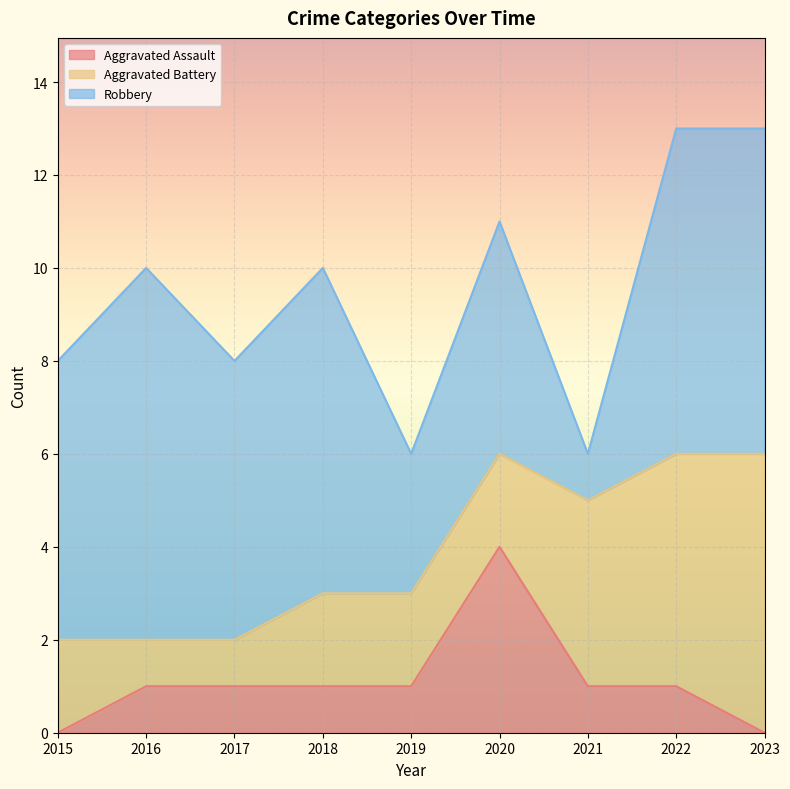

What are all the series names shown in the legend?

Aggravated Assault, Aggravated Battery, Robbery